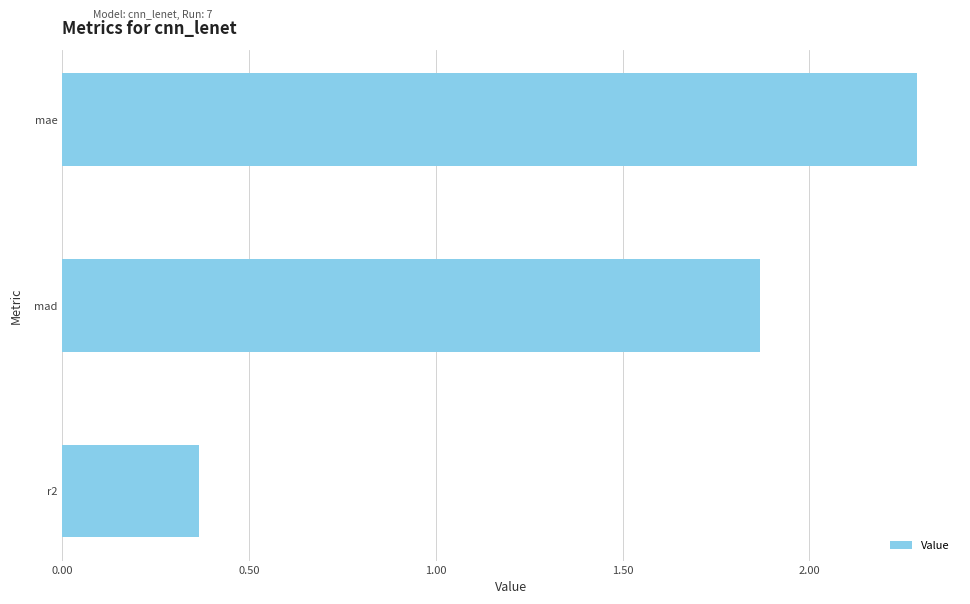

Are the bars horizontal?

Yes